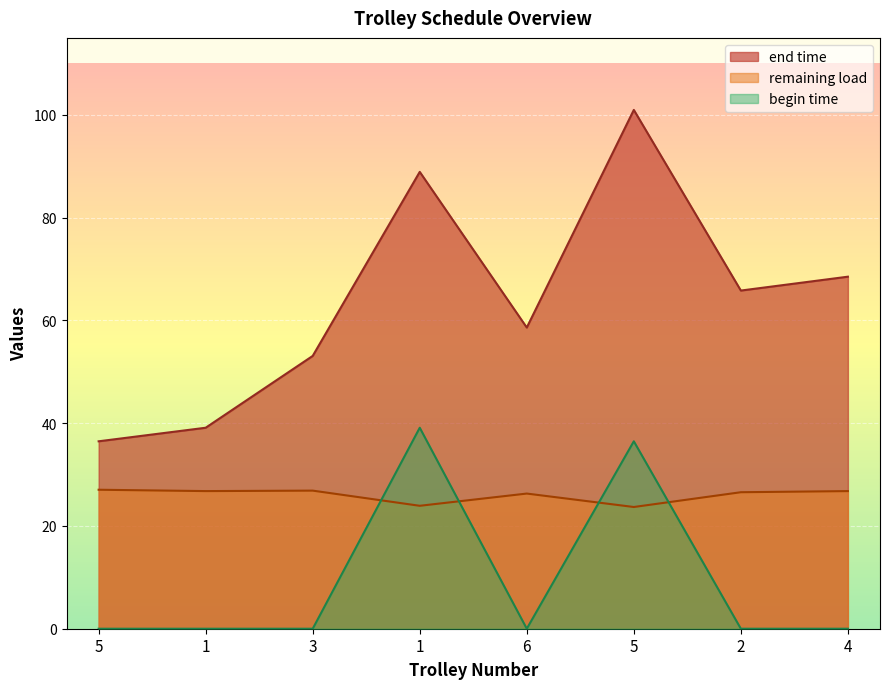

How many lines are shown in the chart?

3